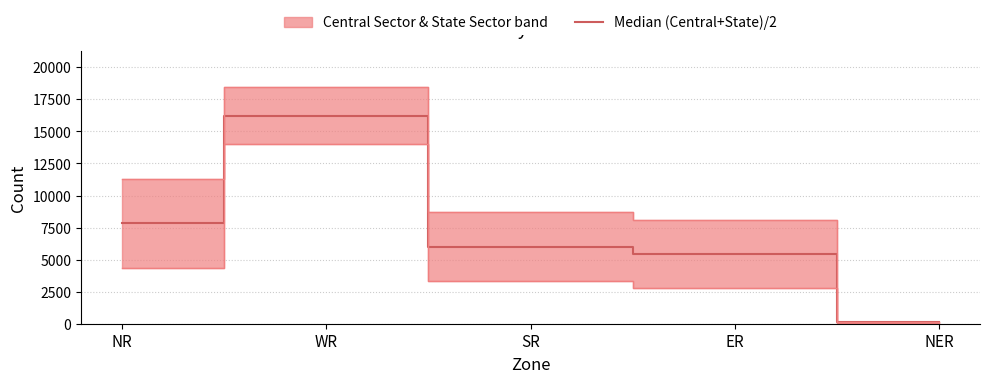

Reading right to left, what are all the values shown in this chart?

96.5	5447.5	6016.0	16244.0	7832.5